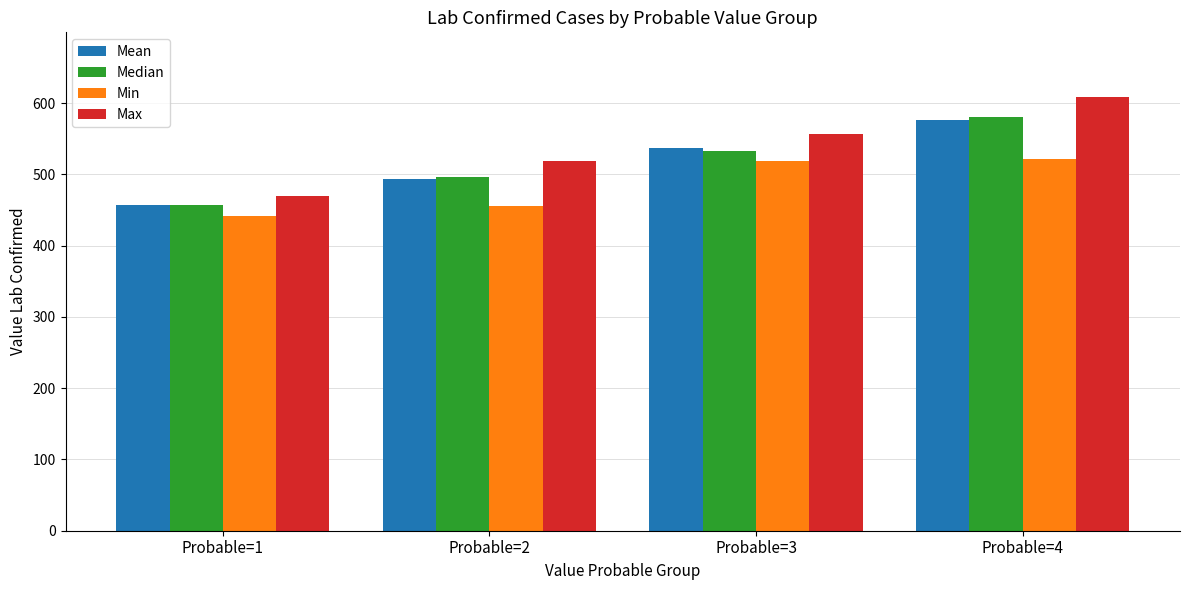

How many series are shown in this chart?

4